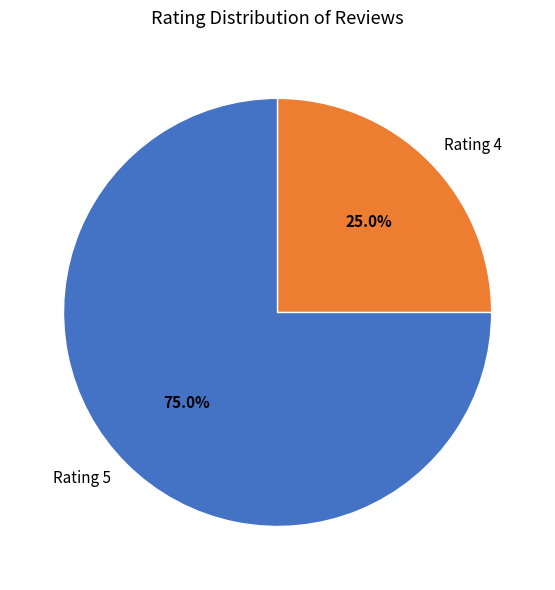

Which slice is the smallest?

Rating 4